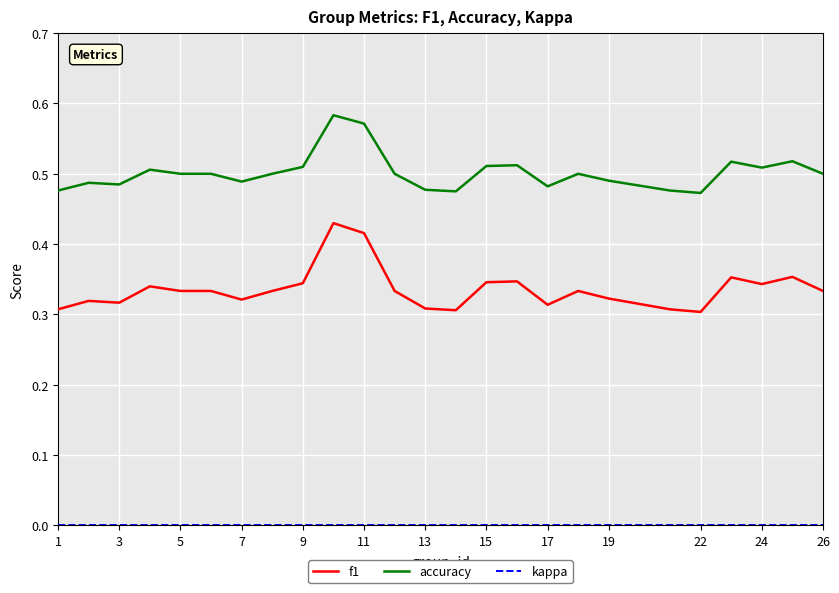

What is the difference between the maximum and minimum values in the f1 series?

0.1